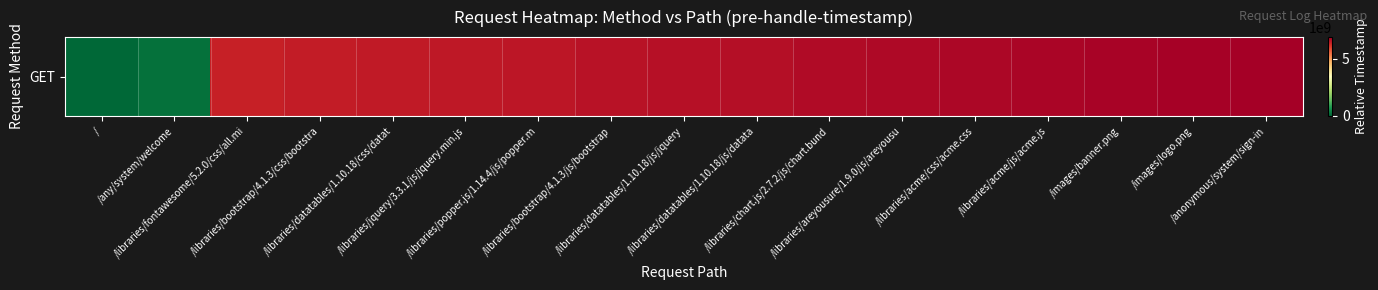

The chart shows a value of 2872282918 at /libraries/datatables/1.10.18/css/datat. True or false?

False